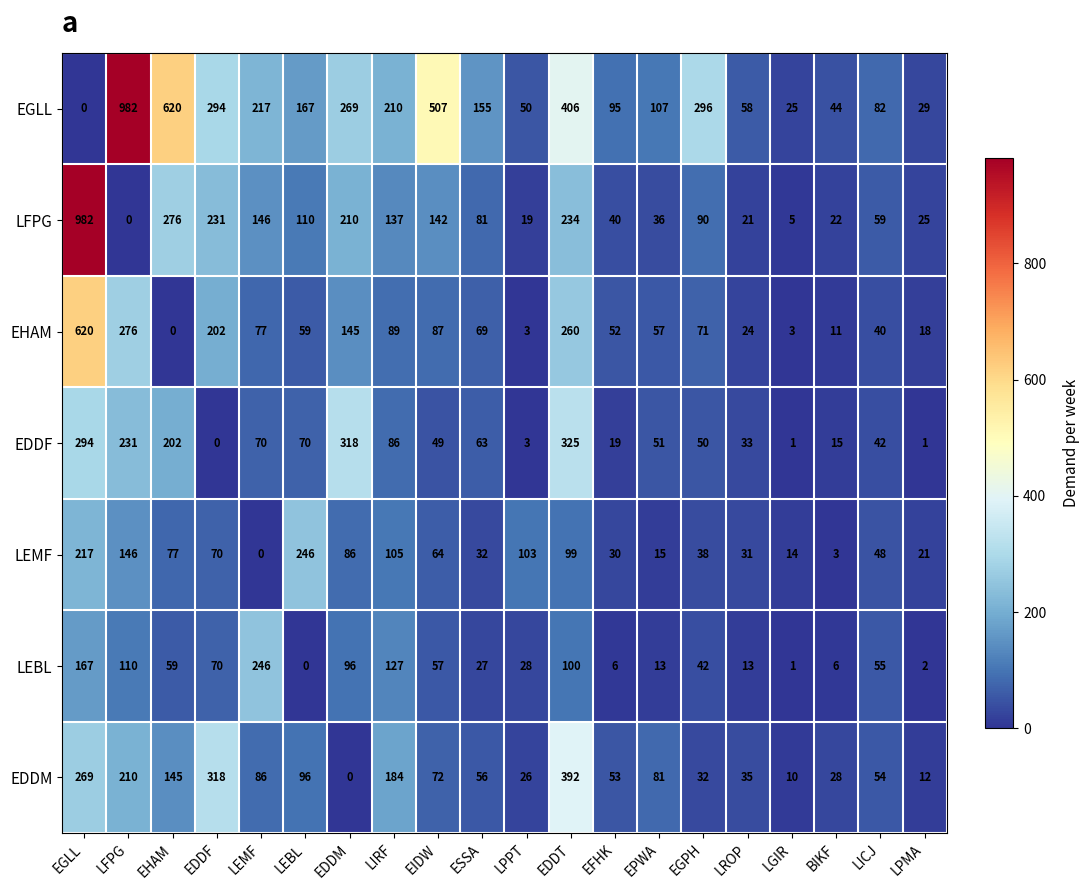

Rank the series at BIKF from lowest to highest value.

LEMF, LEBL, EHAM, EDDF, LFPG, EDDM, EGLL